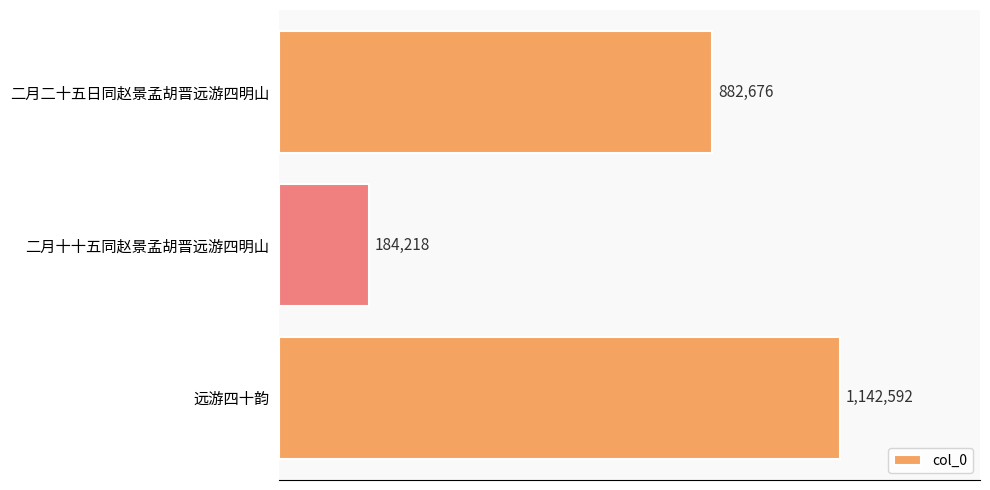

At which category does the chart reach its minimum across all series?

二月十十五同赵景孟胡晋远游四明山